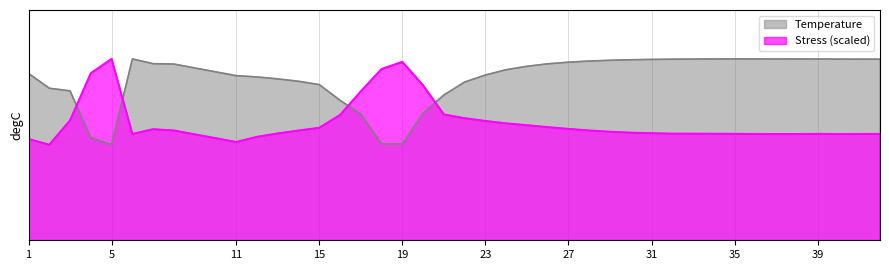

True or false: Stress_MPa has a value of 169.5 at 3.

False